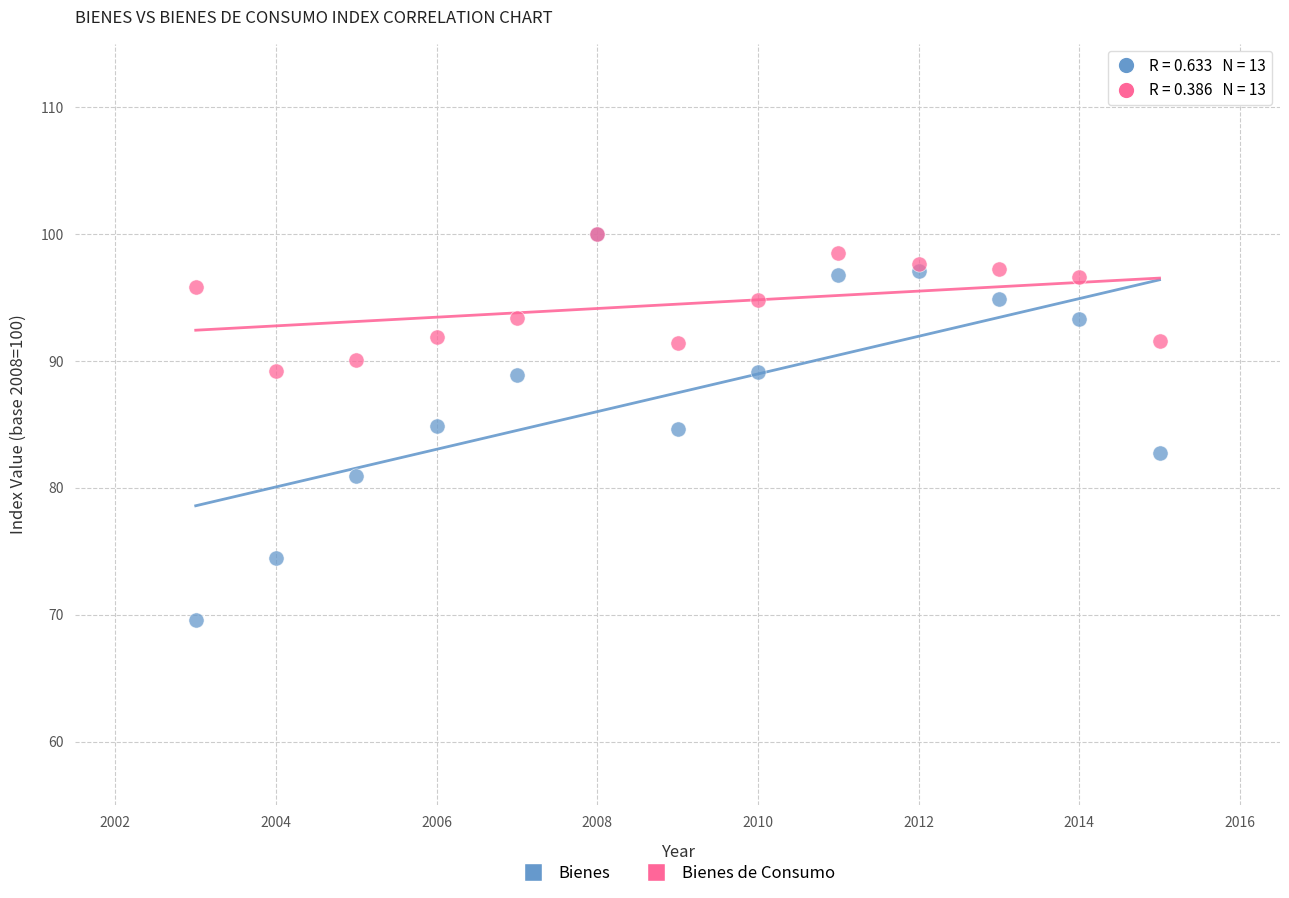

Which series has the largest Y range (max minus min)?

Bienes